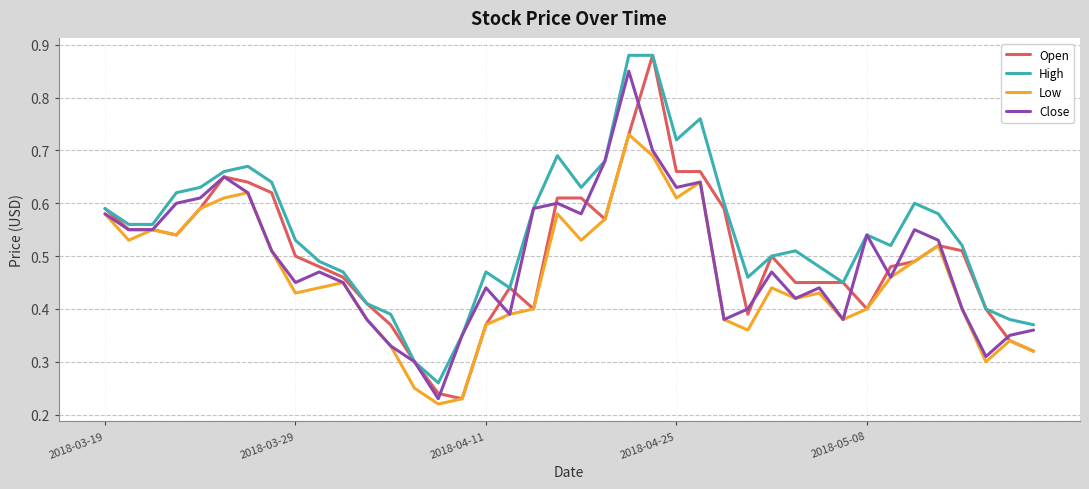

Which series has the largest total across all categories?

High